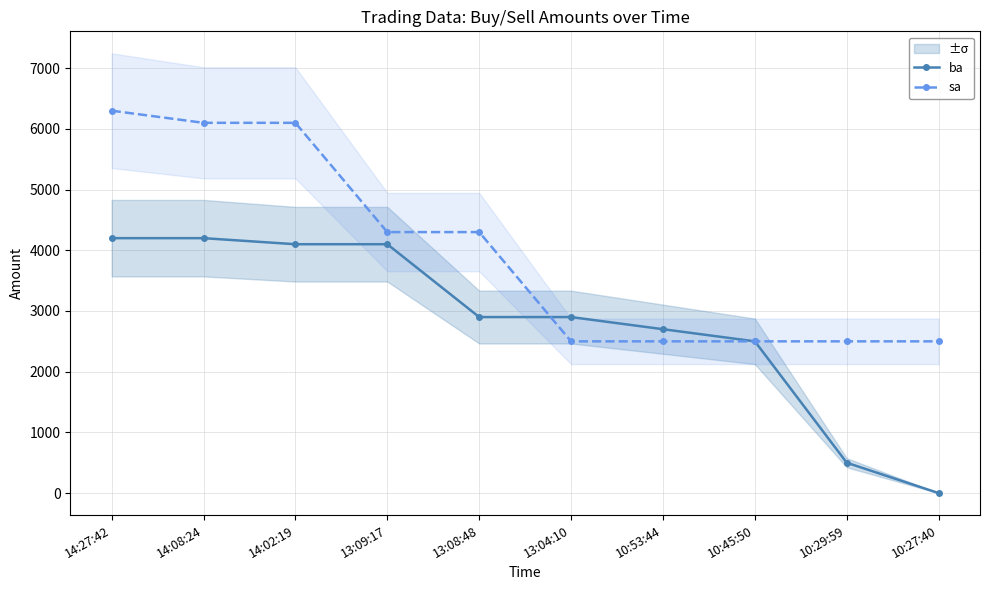

Read the ba value at 13:04:10, to the nearest 50.

2900